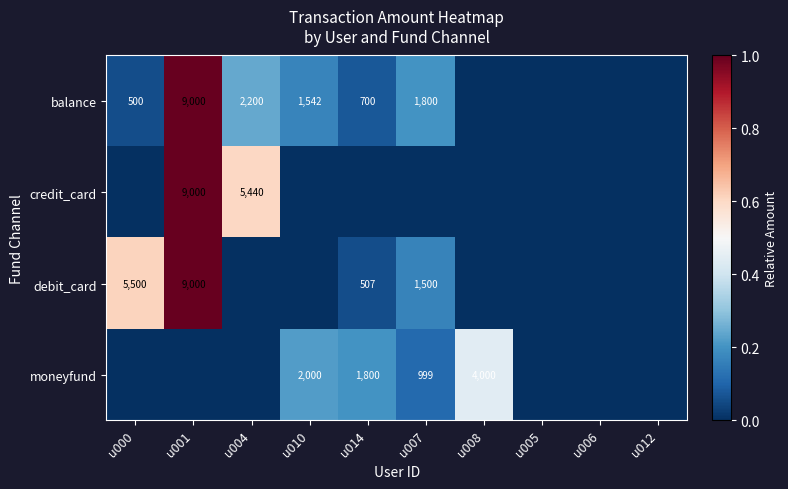

The credit_card series shows 5440 at u004. True or false?

True